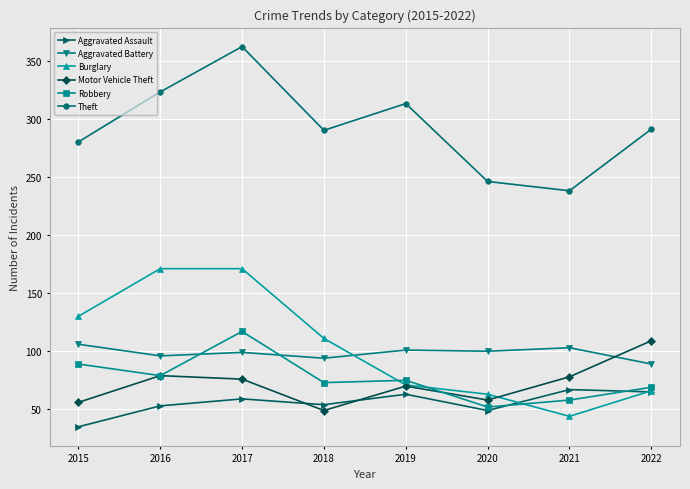

At how many categories does at least one series exceed 257?

6